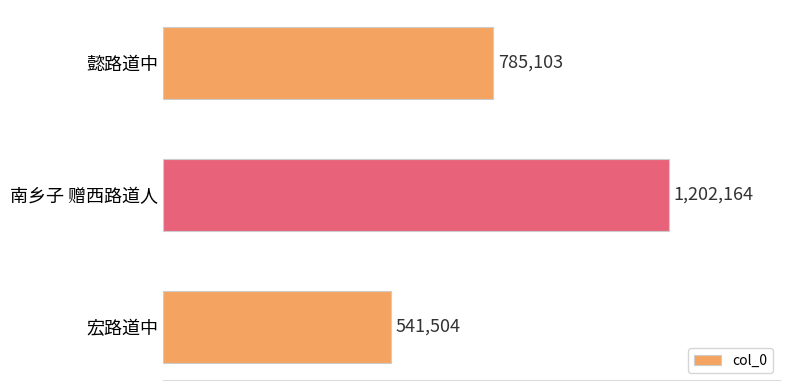

Rank the categories by value from lowest to highest.

宏路道中, 懿路道中, 南乡子 赠西路道人